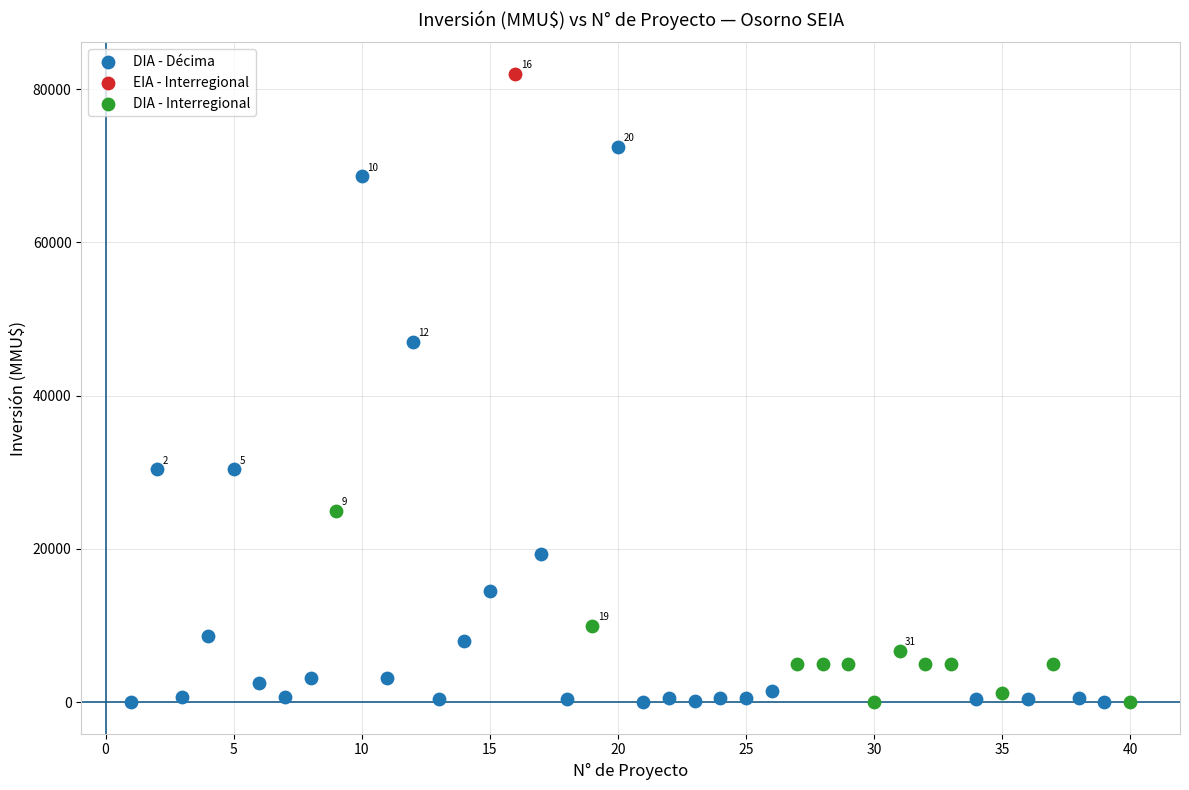

What are all the series names shown in the legend?

DIA - Décima, EIA - Interregional, DIA - Interregional